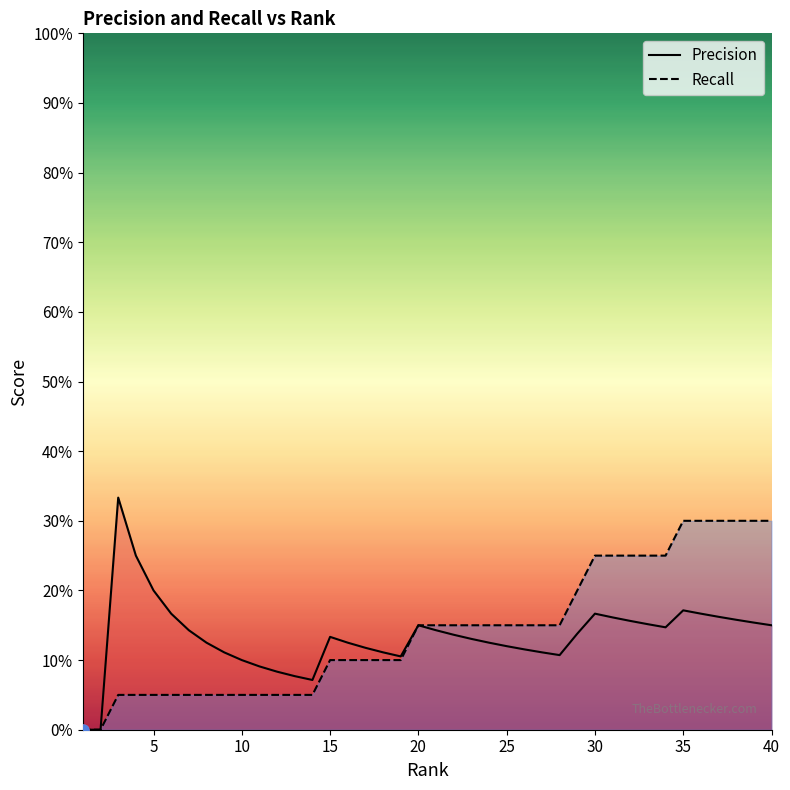

True or false: Recall and Precision intersect in this chart.

False